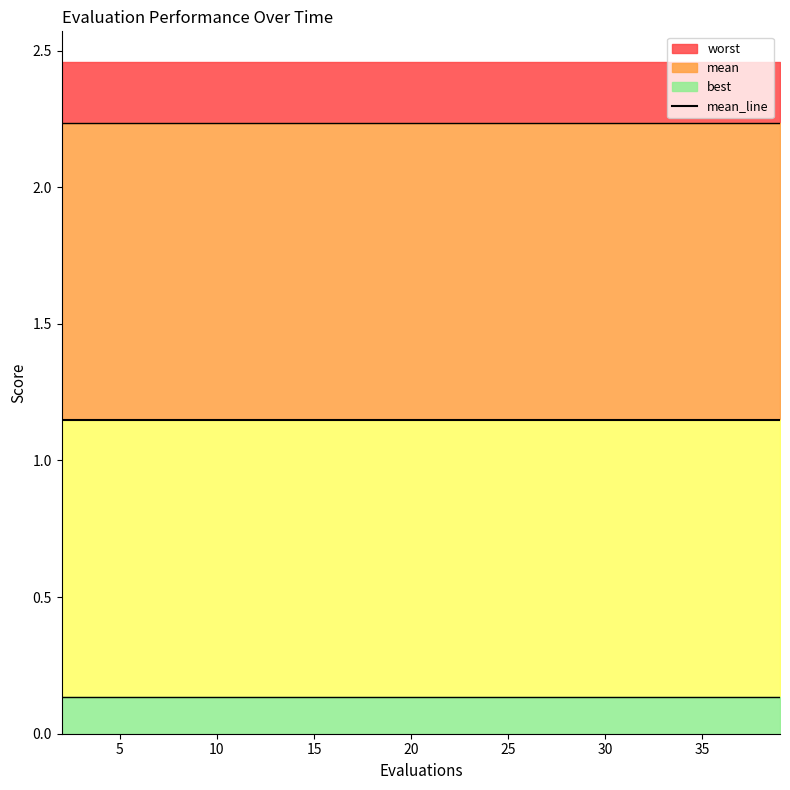

Is the value of best at 29 greater than the value of worst at 18?

No